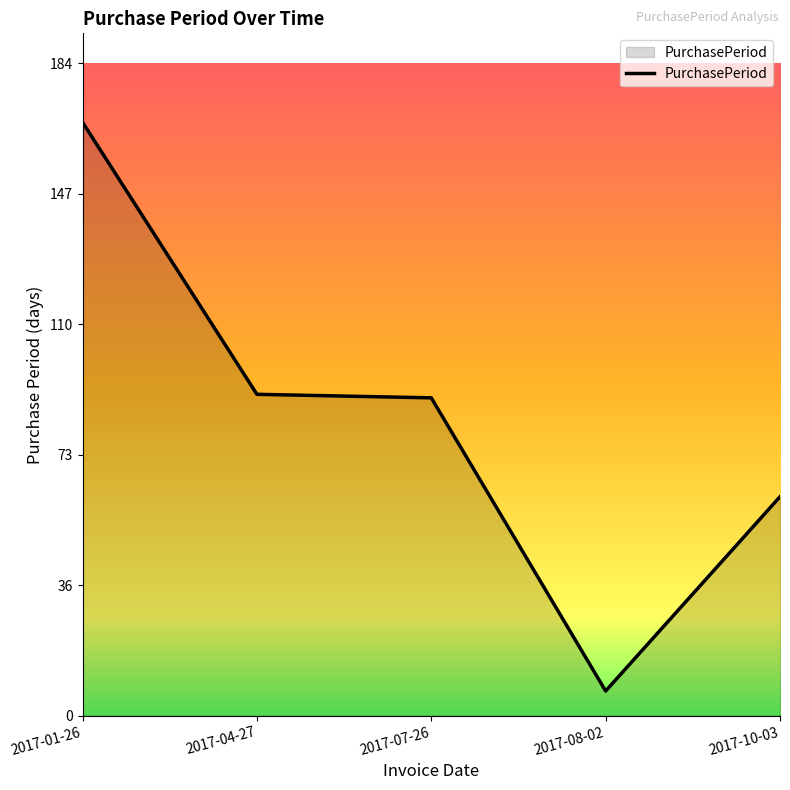

What is the difference between the values at 2017-01-26 and 2017-08-02?

161